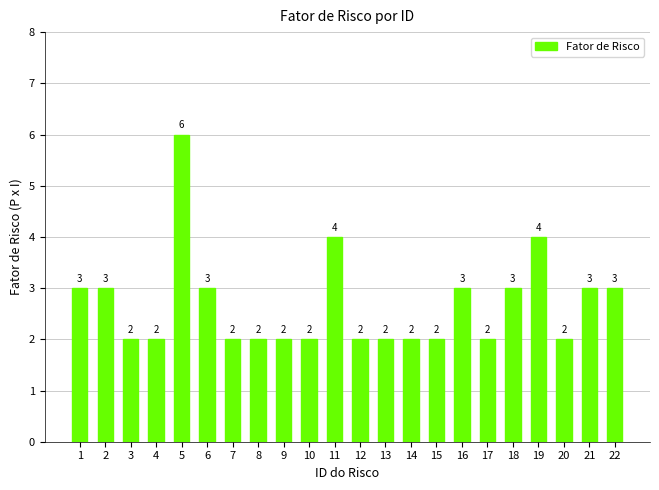

What is the ratio of the value at 11 to the value at 13?

2.0